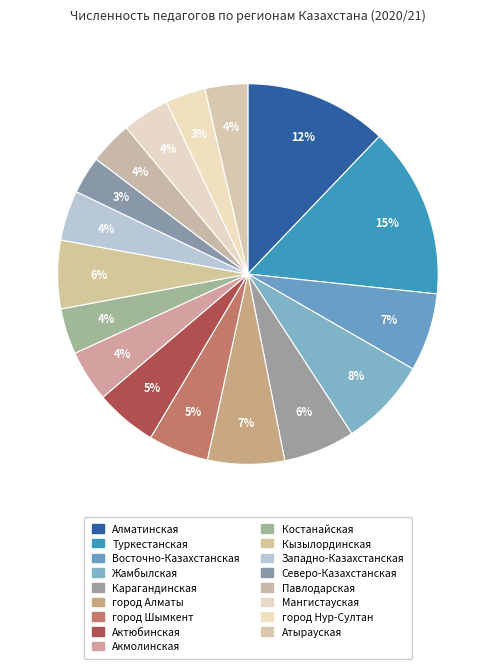

Is there a majority slice in this chart?

No